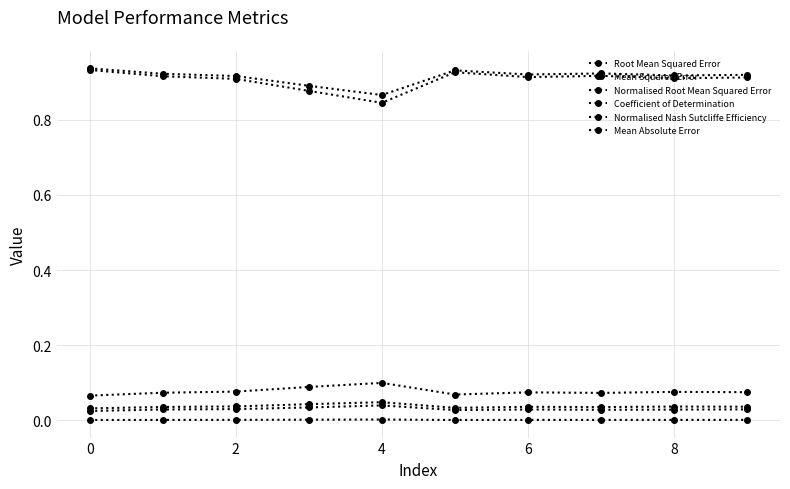

True or false: Normalised Nash Sutcliffe Efficiency has more than 1 interior local peaks.

True